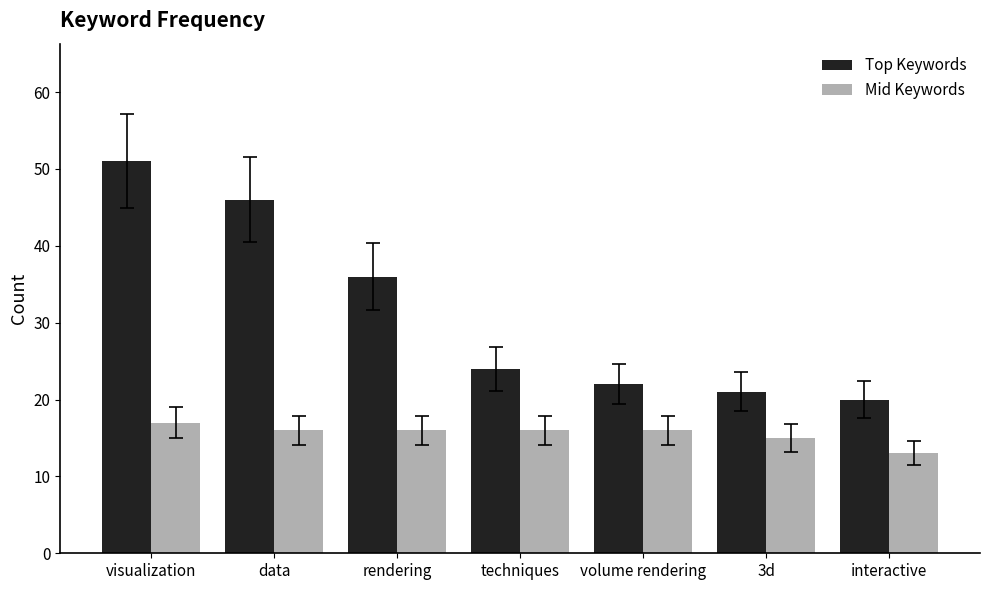

True or false: Mid Keywords has a value of 22 at volume rendering.

False